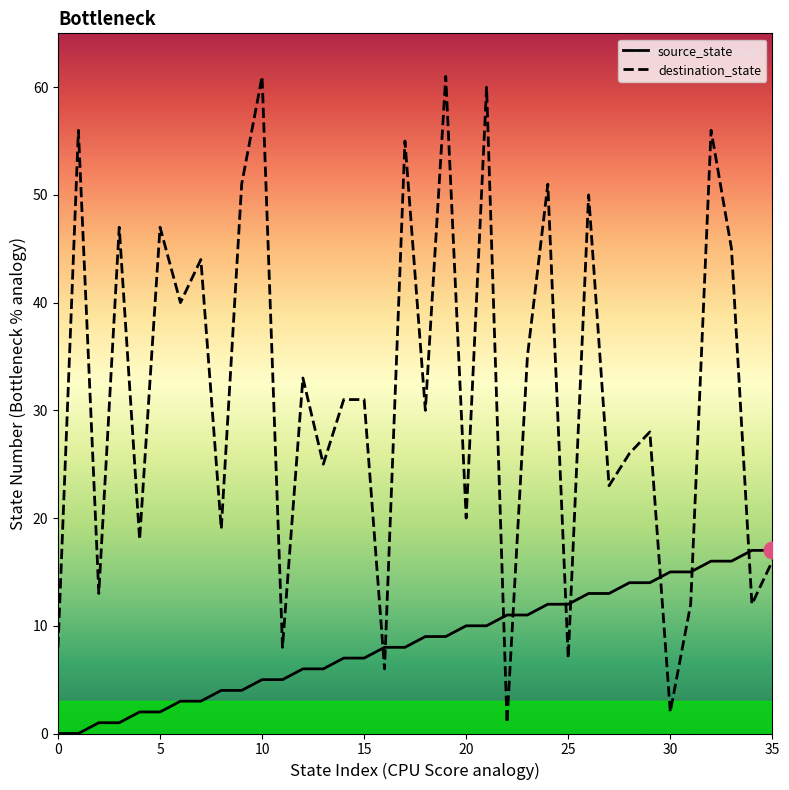

What is the label of the 25th point from the right?

11